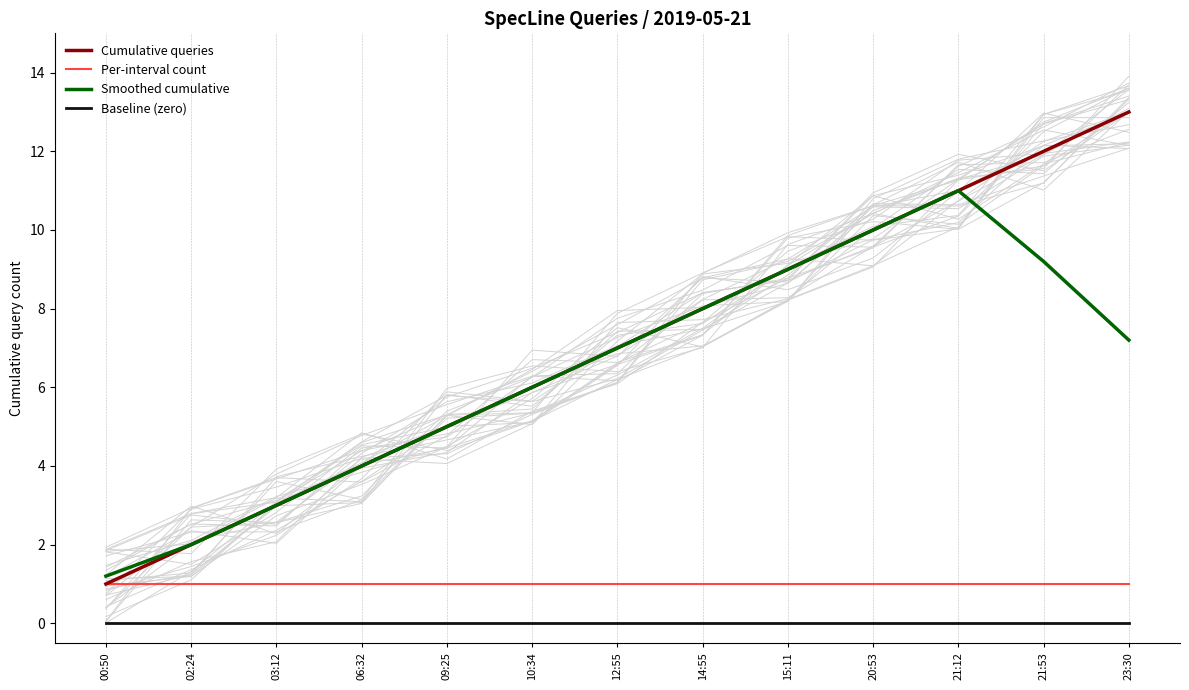

Does the chart display data point markers on the line(s)?

No